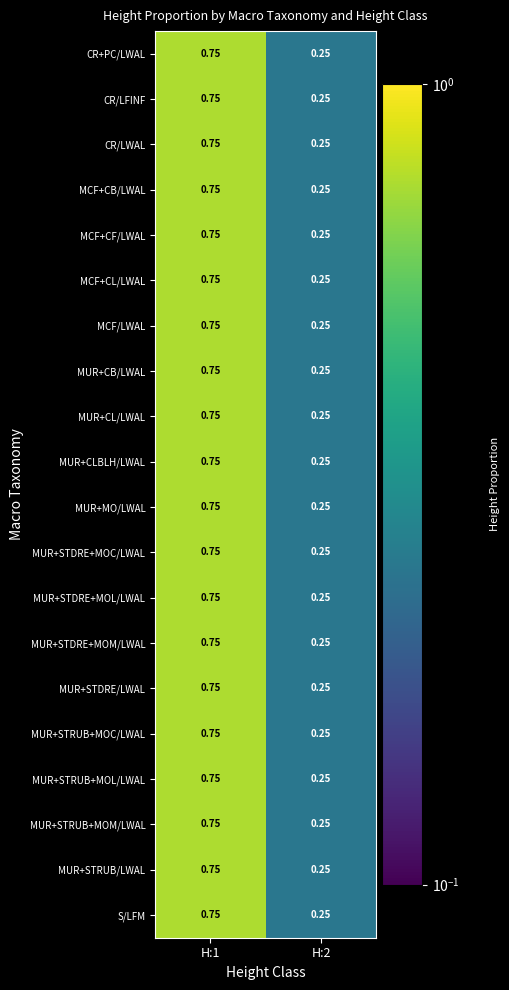

Is the value of MUR+STRUB+MOL/LWAL at H:1 greater than the value of MUR+CLBLH/LWAL at H:2?

Yes